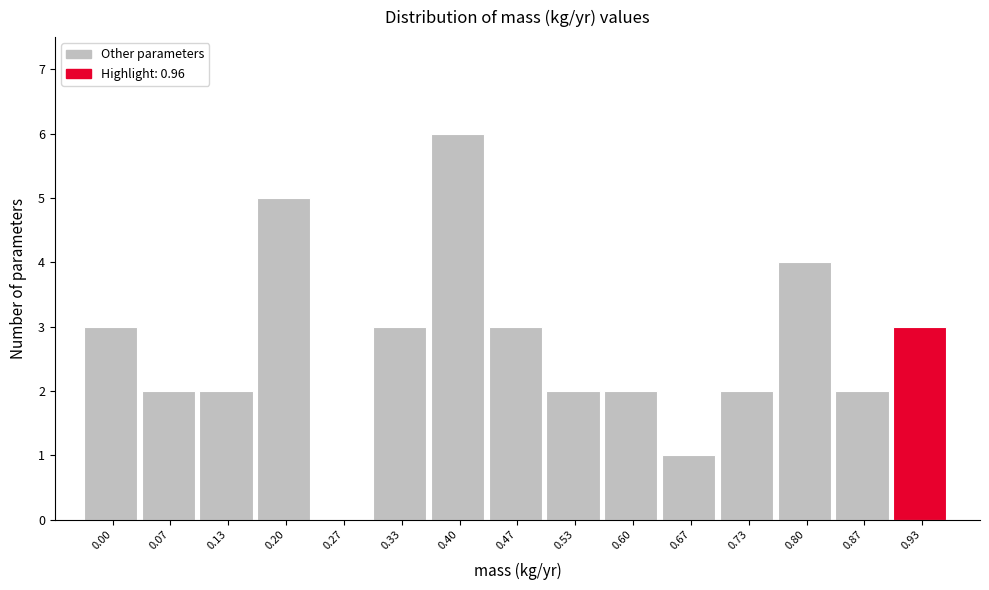

Reading left to right, list all the values displayed in this chart.

0.00=3	0.07=2	0.13=2	0.20=5	0.27=0	0.33=3	0.40=6	0.47=3	0.53=2	0.60=2	0.67=1	0.73=2	0.80=4	0.87=2	0.93=3